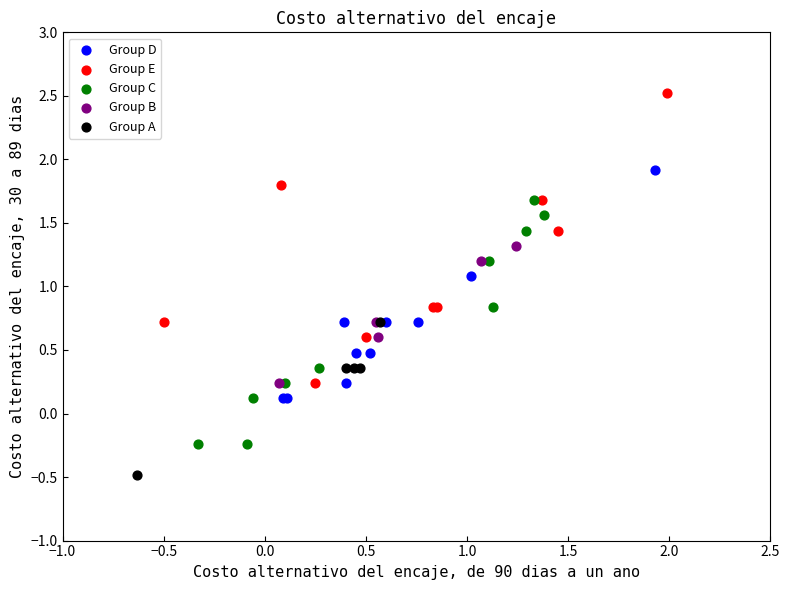

Which series contains the lowest Y value?

Group A